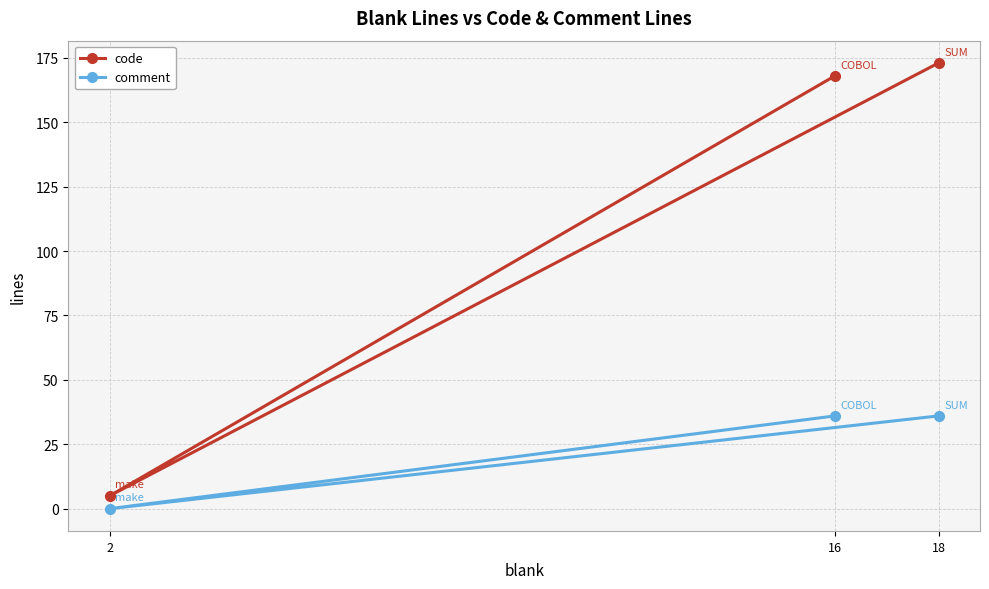

How many values in the code series exceed 168?

1